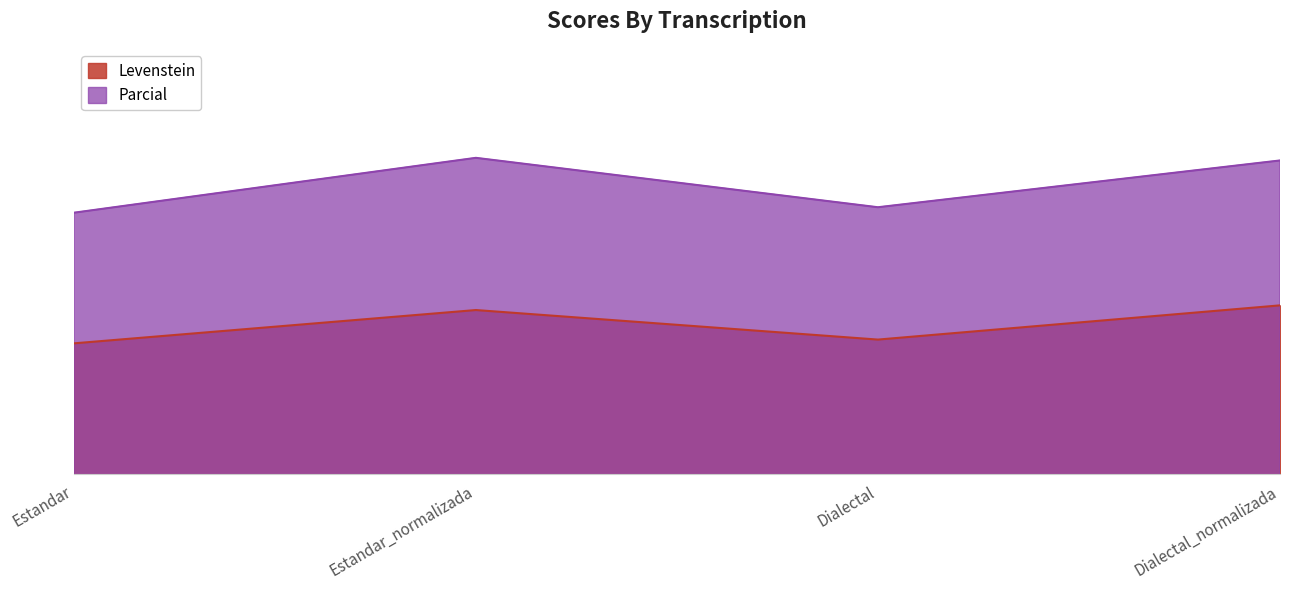

What is the label of the 1st point from the left?

Estandar